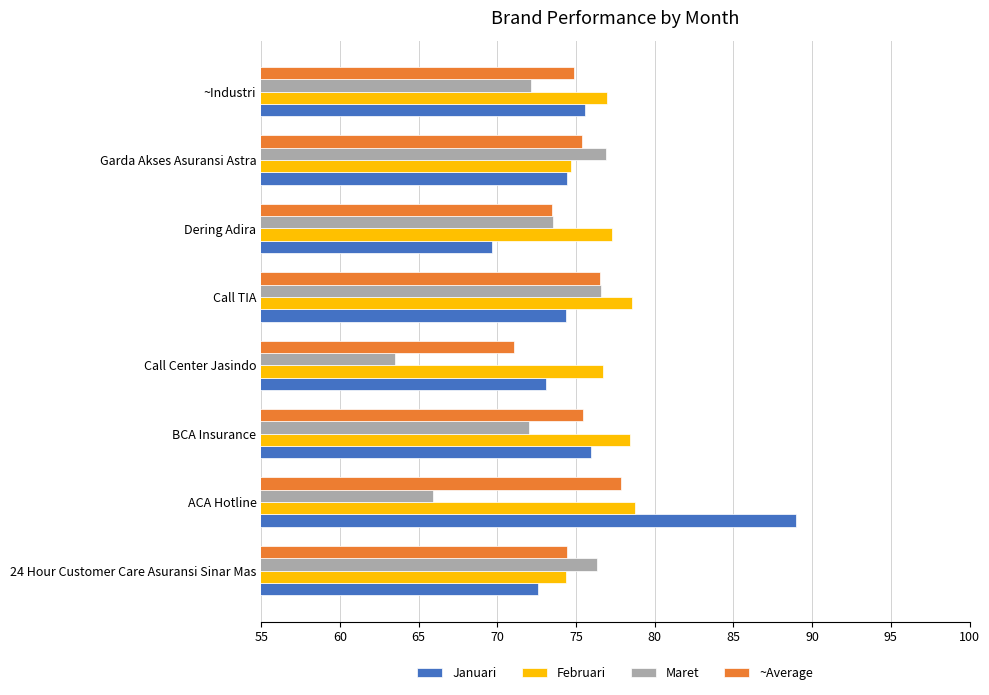

Which series has the widest spread of values?

Januari